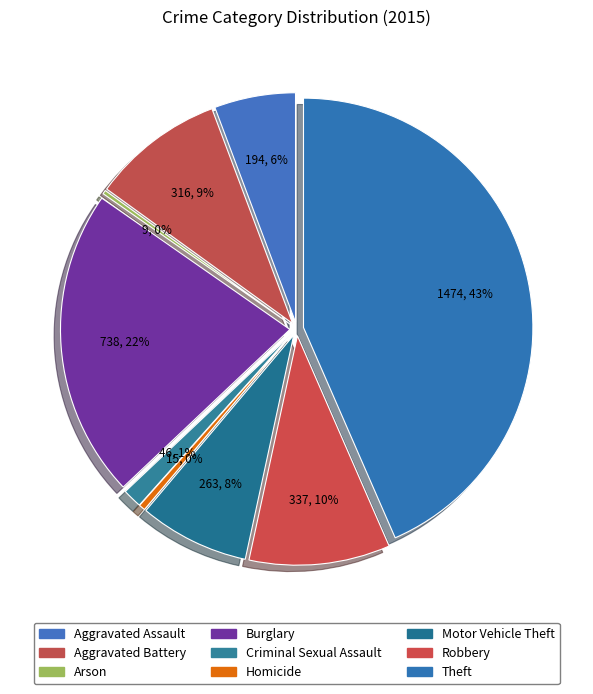

What is the change in value from Burglary to Motor Vehicle Theft?

-475